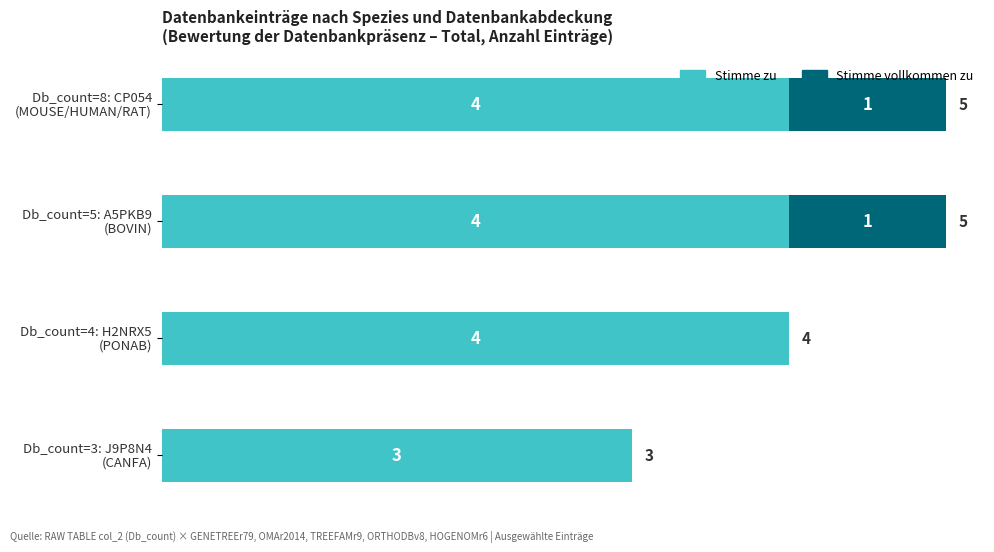

How many Stimme zu values are between 4 and 5?

3